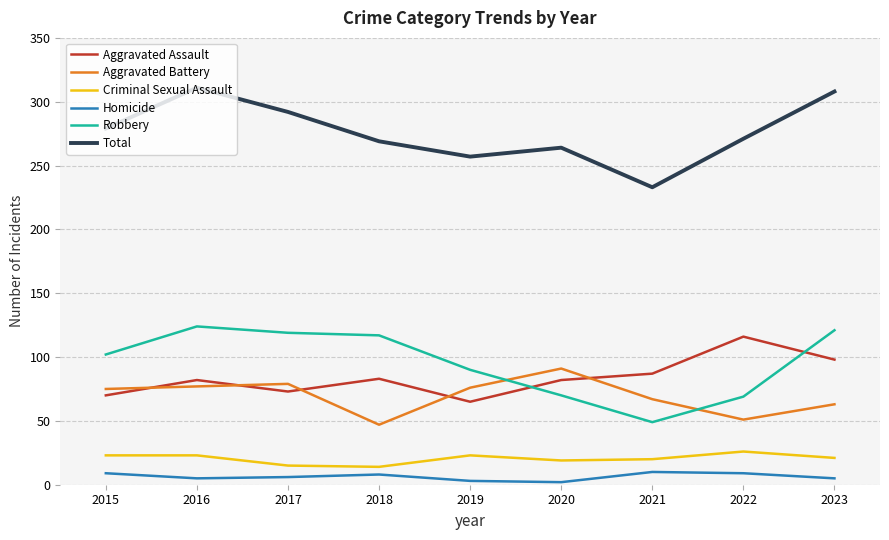

Is it true that Aggravated Battery equals 127 at 2019?

False